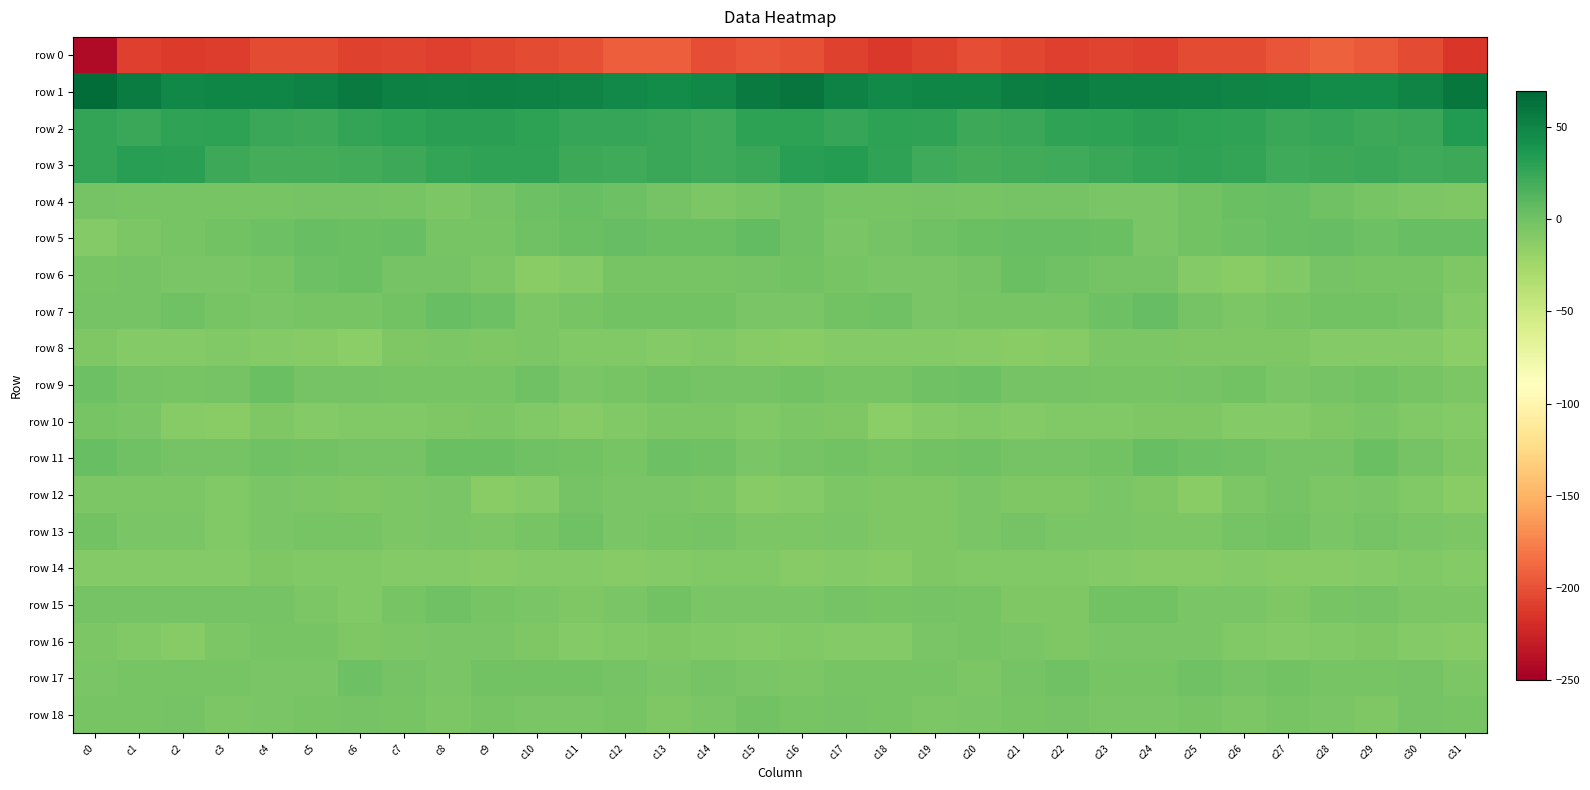

Which series has the widest spread of values?

row 0